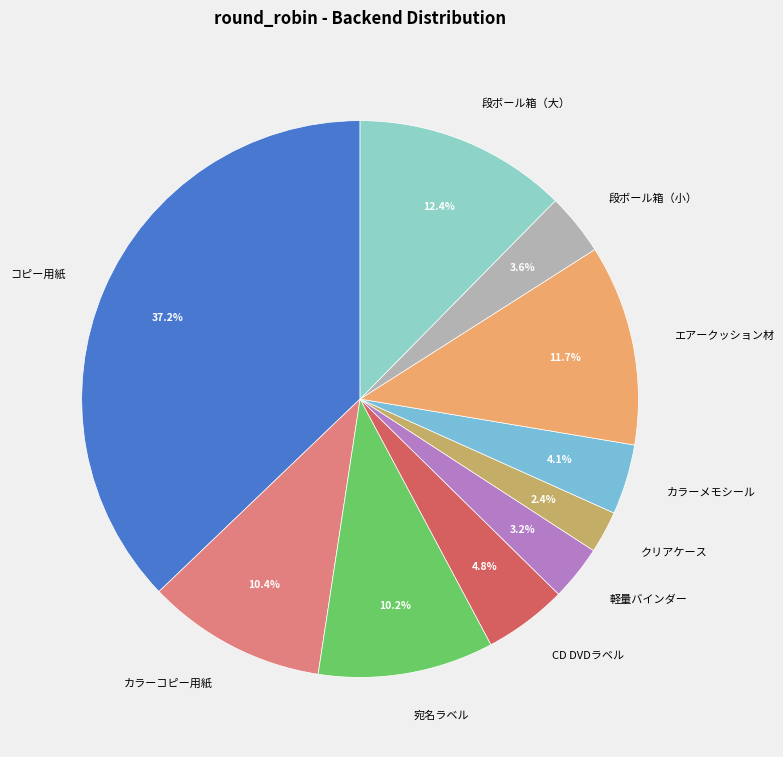

Between クリアケース and 宛名ラベル, which is larger?

宛名ラベル